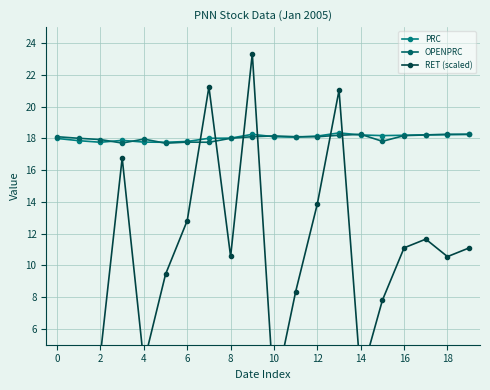

What is the difference between the maximum and minimum values in the OPENPRC series?

0.6